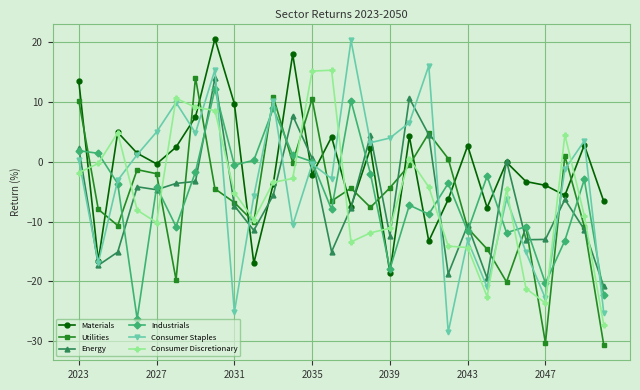

Which series has the largest total across all categories?

Materials